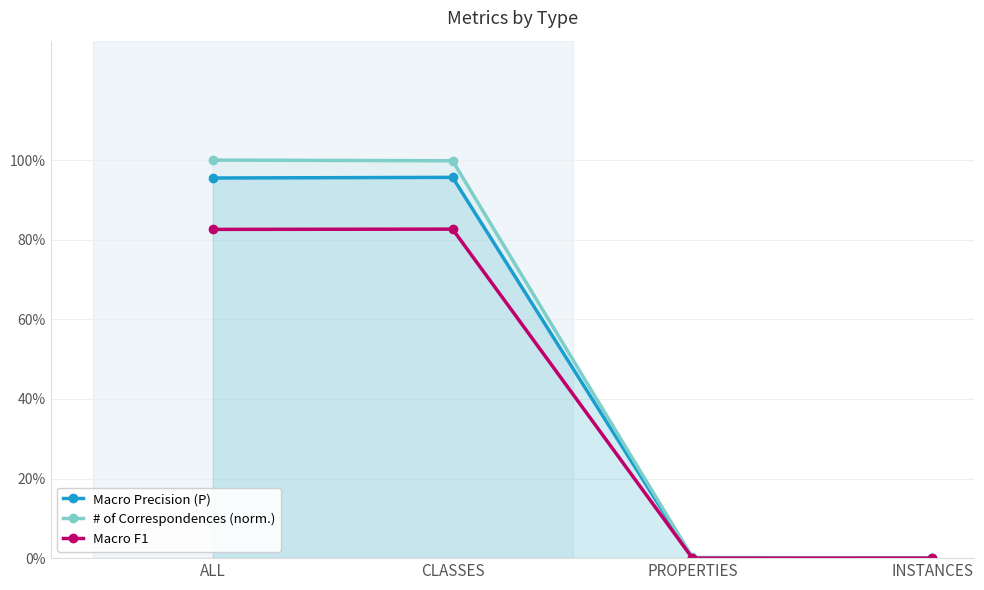

At which category does Macro Precision (P) reach its first local peak?

CLASSES